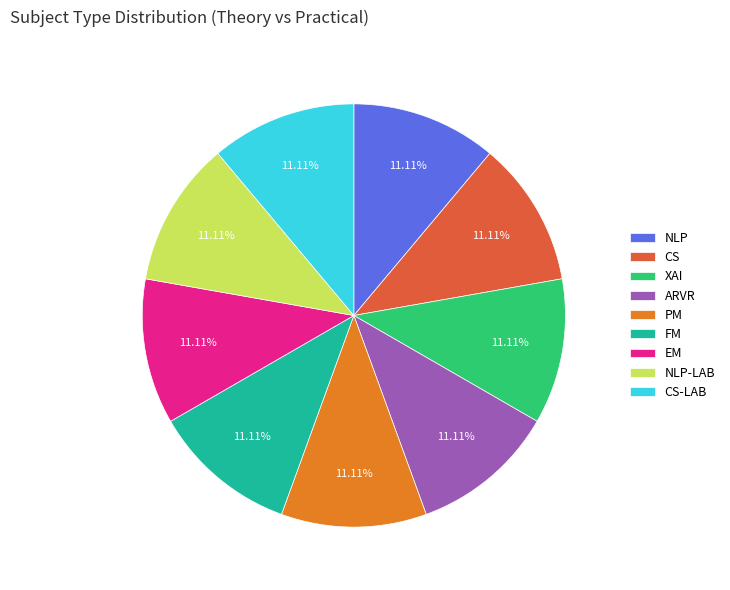

Does any single category account for the majority?

No